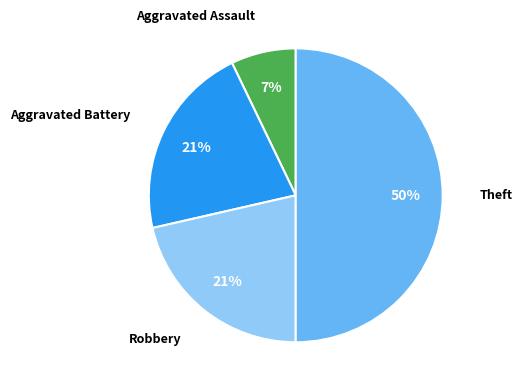

To the nearest percent, what is the difference between the largest and smallest slice percentages?

43%